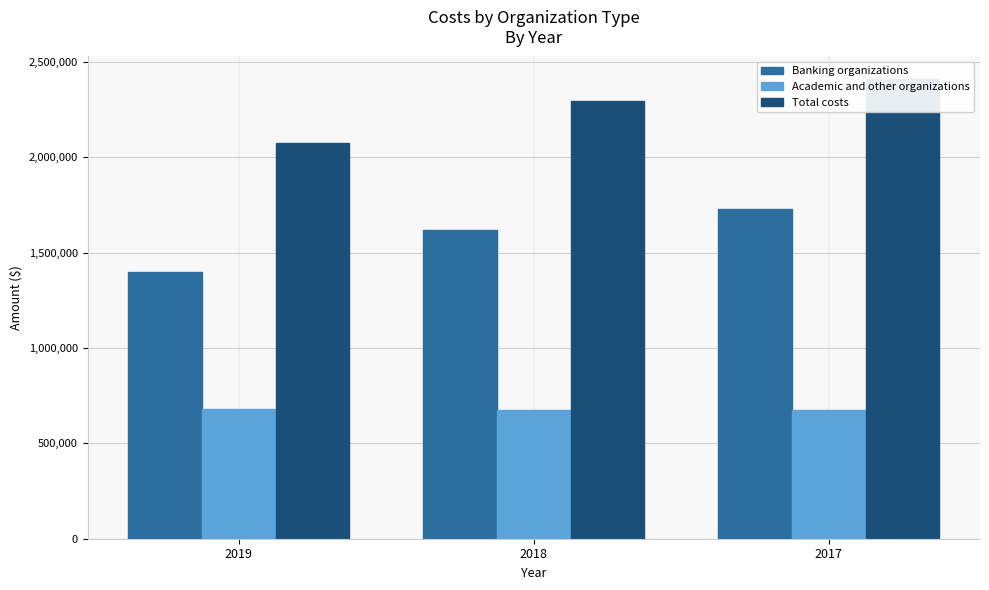

What is the value of the Banking organizations bar at the 3rd from the left?

1731872